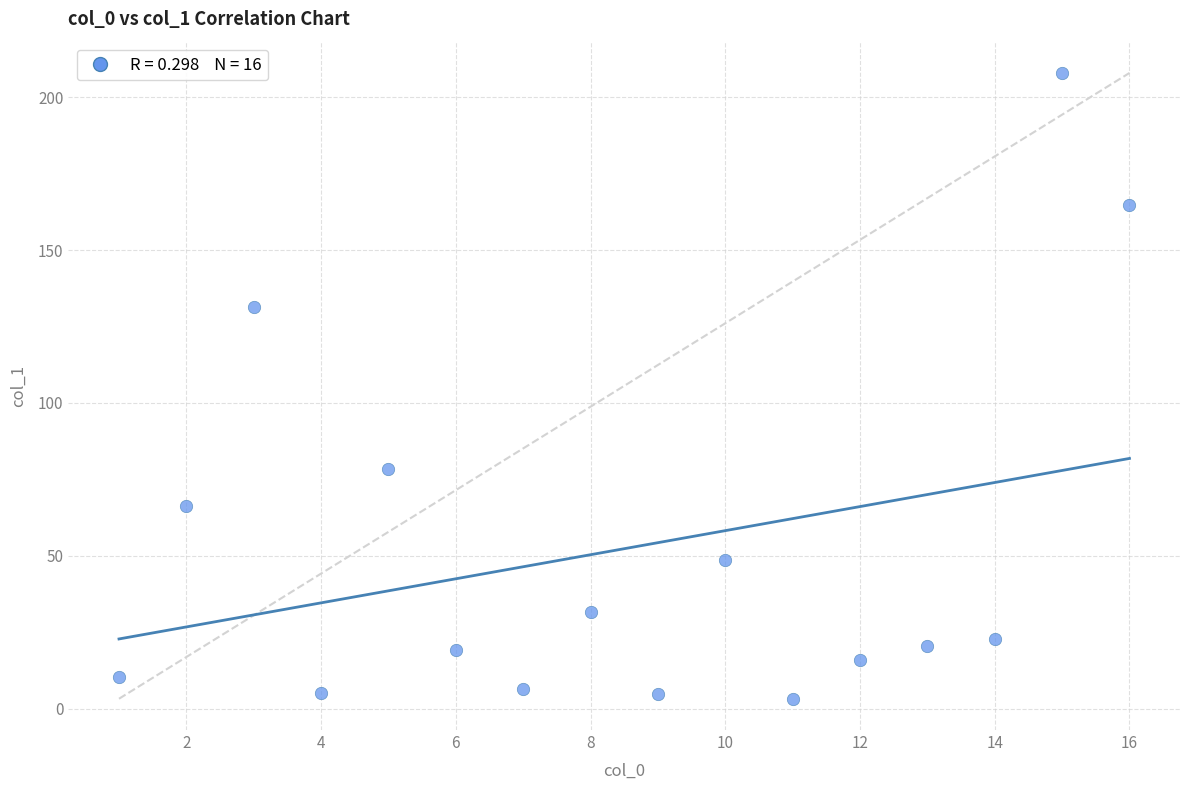

What is the range of X values (max minus min)?

15.0